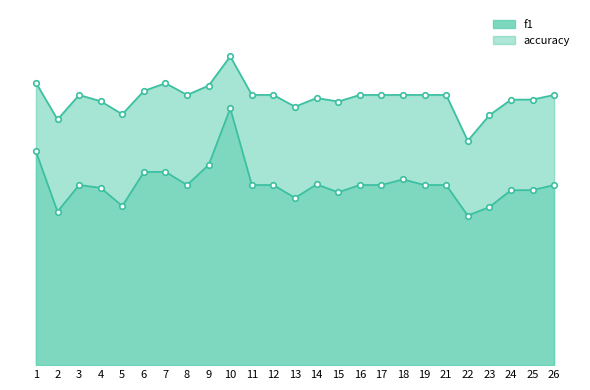

What is the difference between the maximum and minimum values in the accuracy series?

0.2